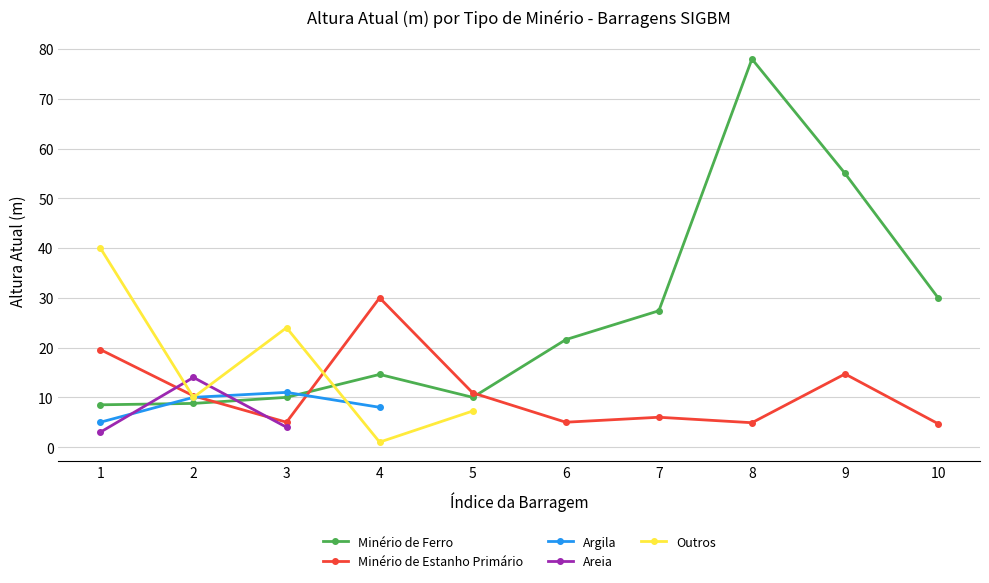

What is the highest value of the Minério de Estanho Primário series?

30.0